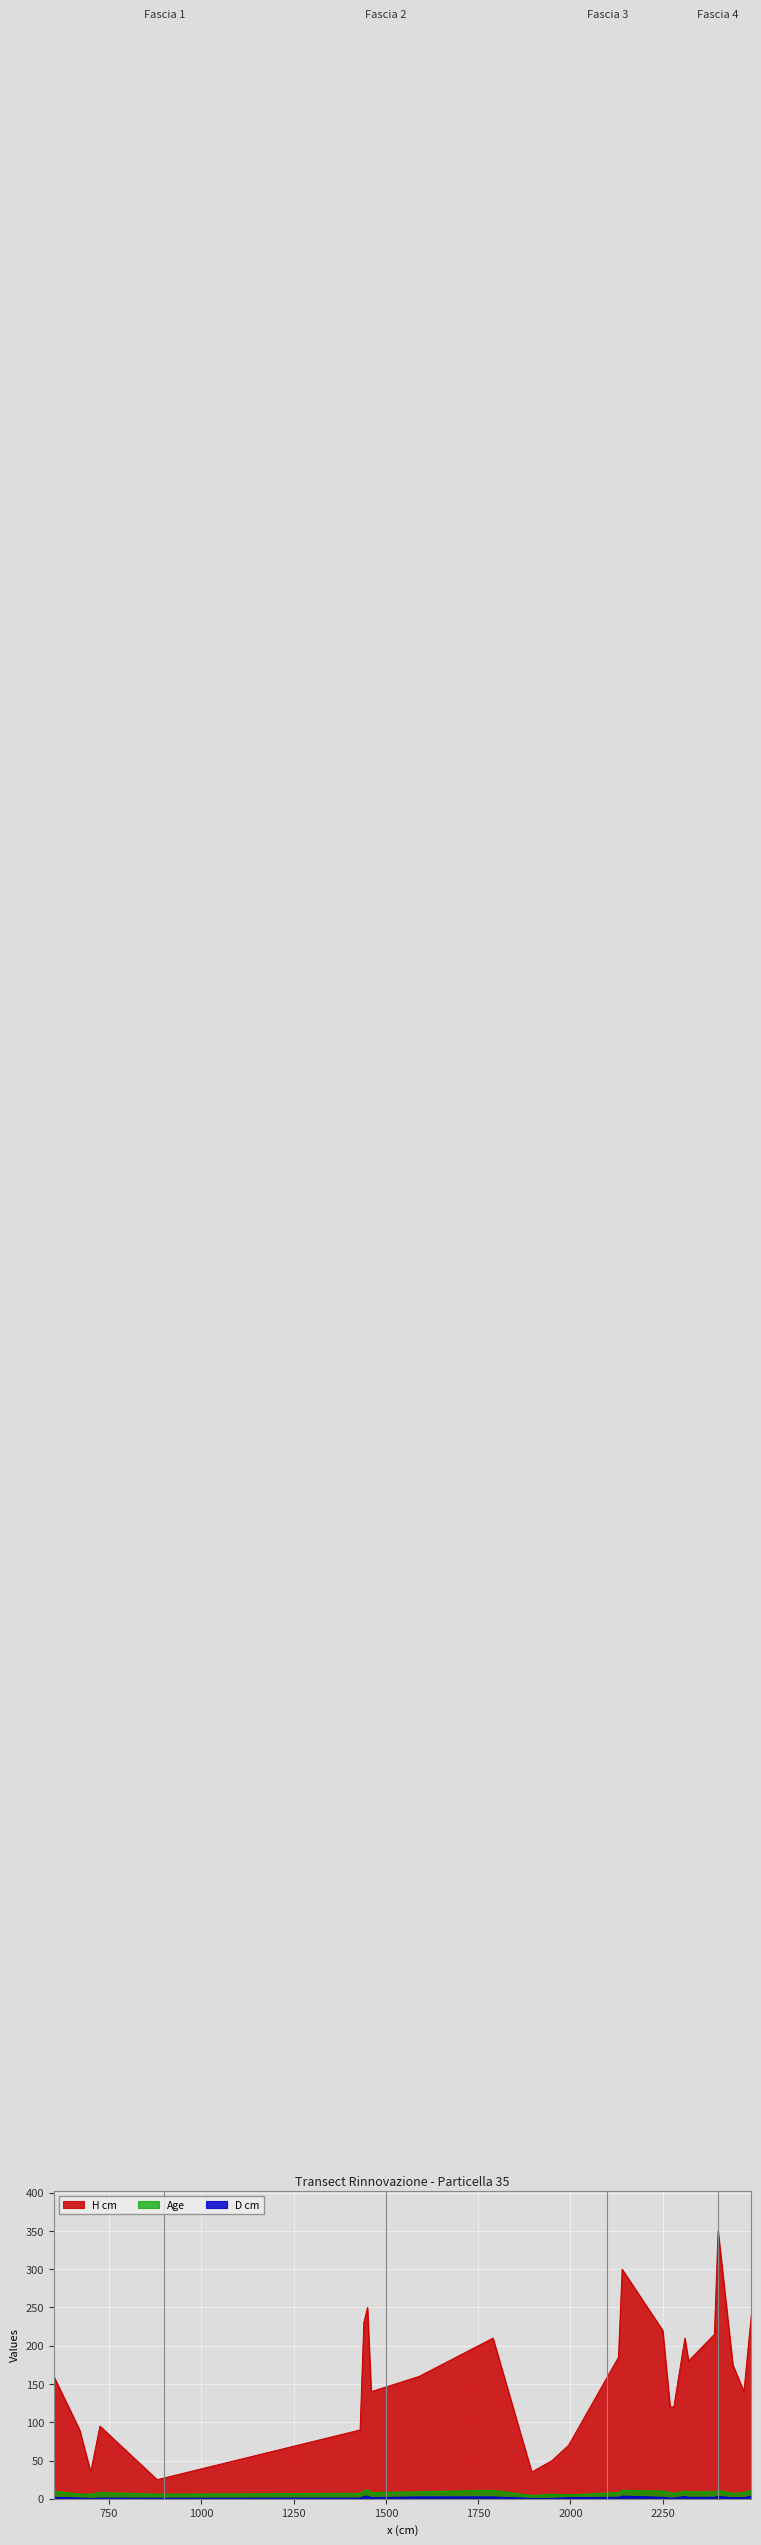

Which category has the lowest value across all series?

700